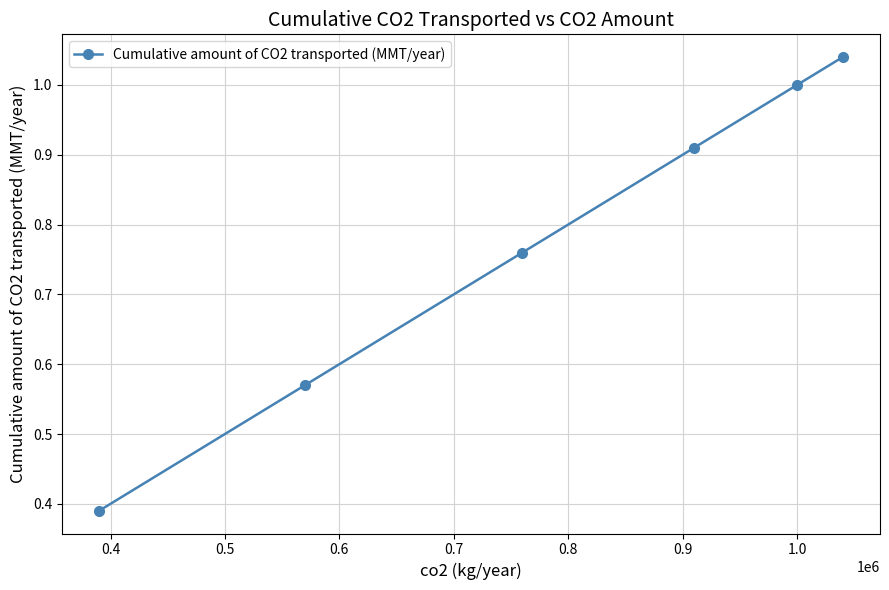

True or false: the data has more than 1 interior local peaks.

False